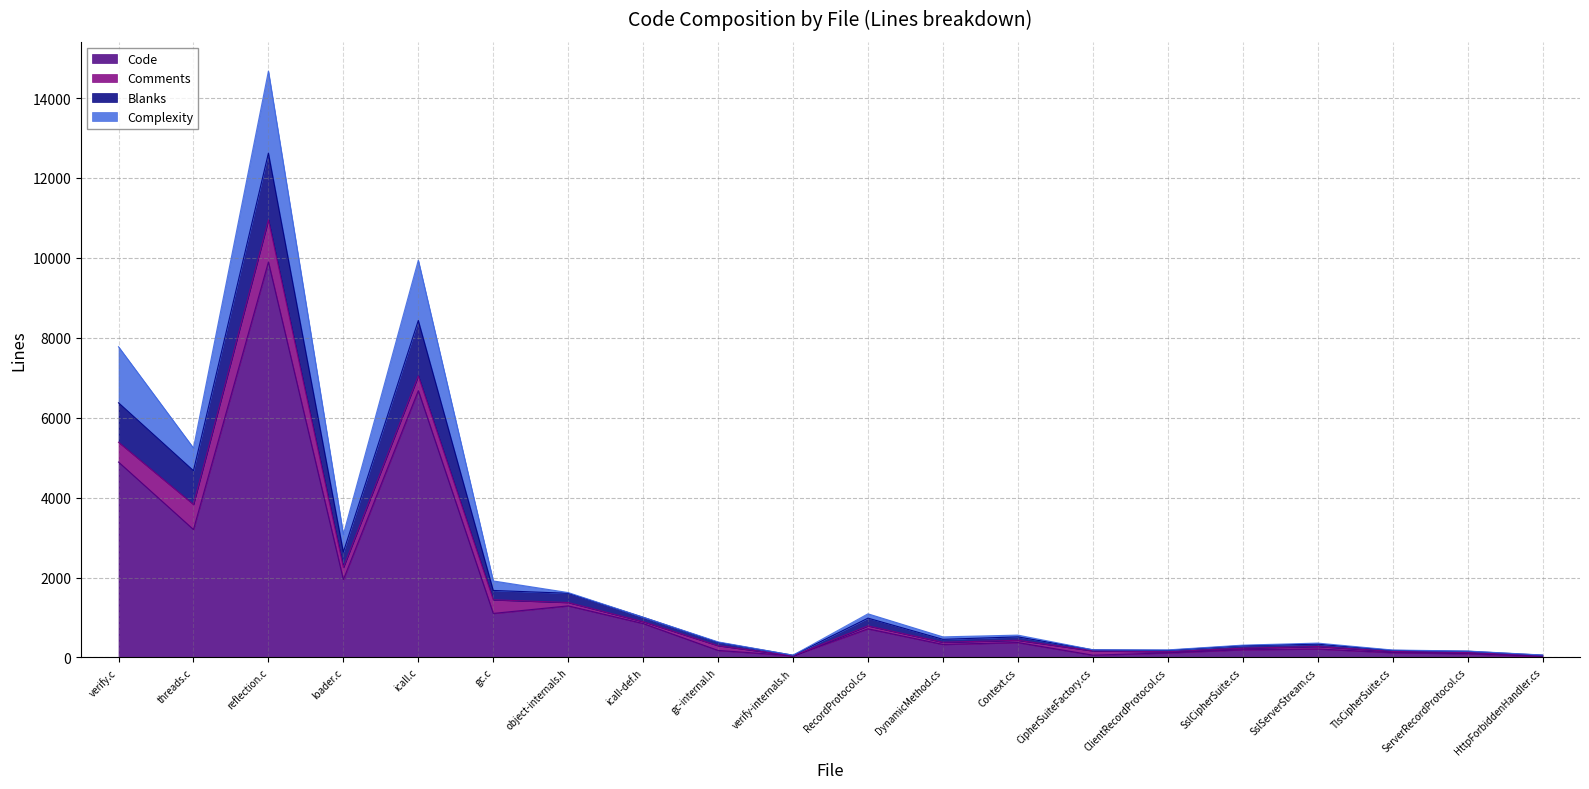

At which category does the chart reach its minimum across all series?

HttpForbiddenHandler.cs